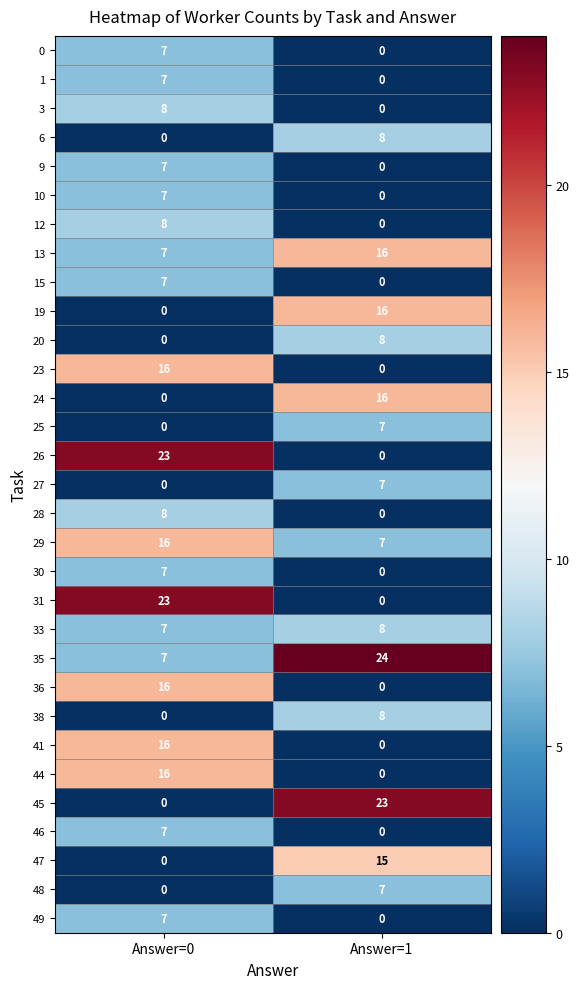

Which label corresponds to the largest value in the chart?

Answer=1